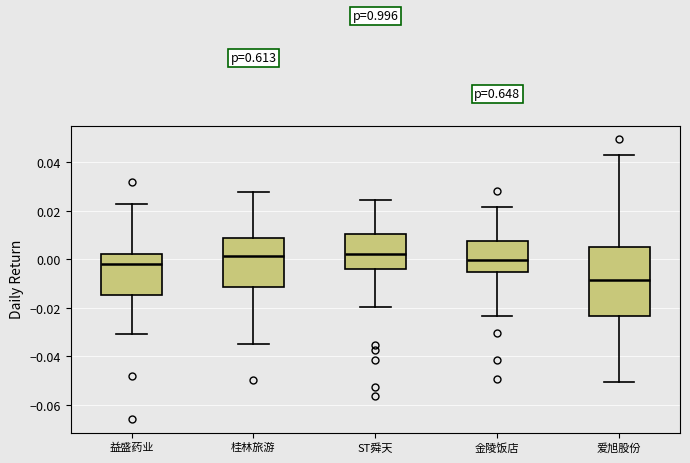

Which box is the tallest, from its lower edge to its upper edge?

爱旭股份